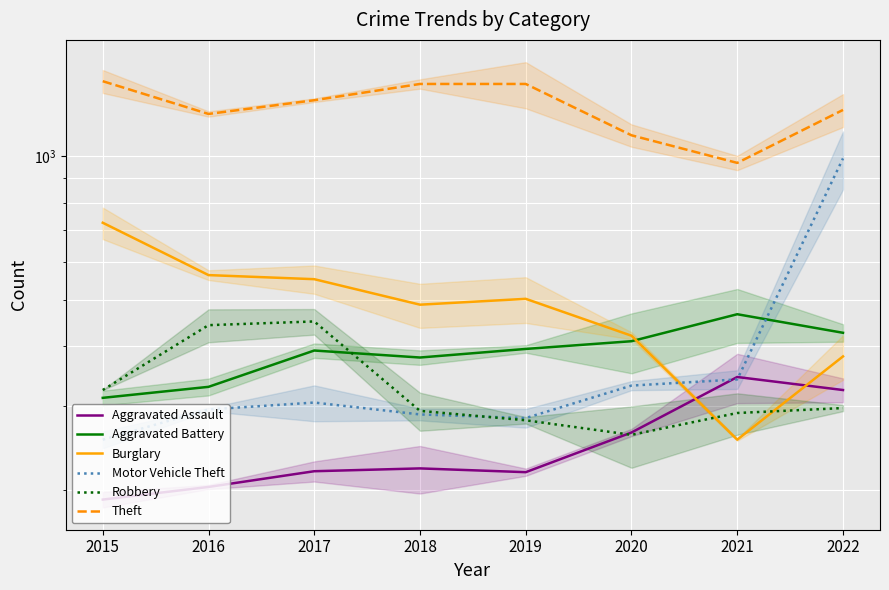

At which category does Aggravated Assault reach its first local peak?

2018